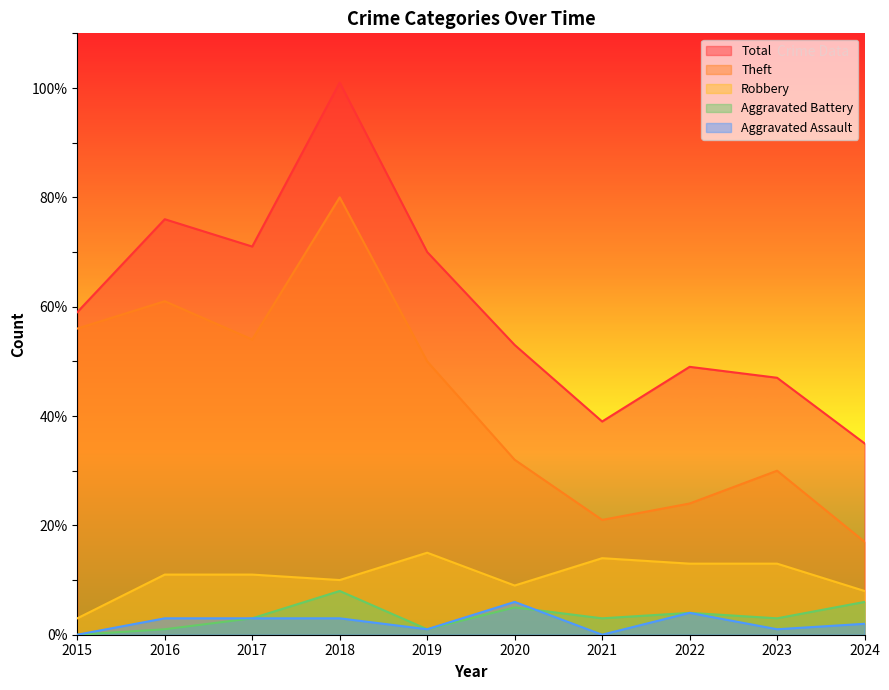

At how many categories does at least one series exceed 67?

4